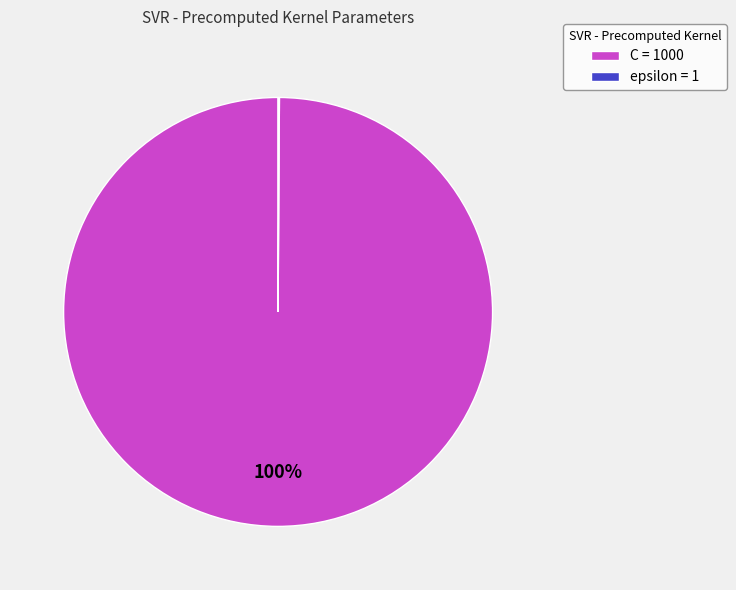

The C = 1000 slice represents 90% of the pie. True or false?

False